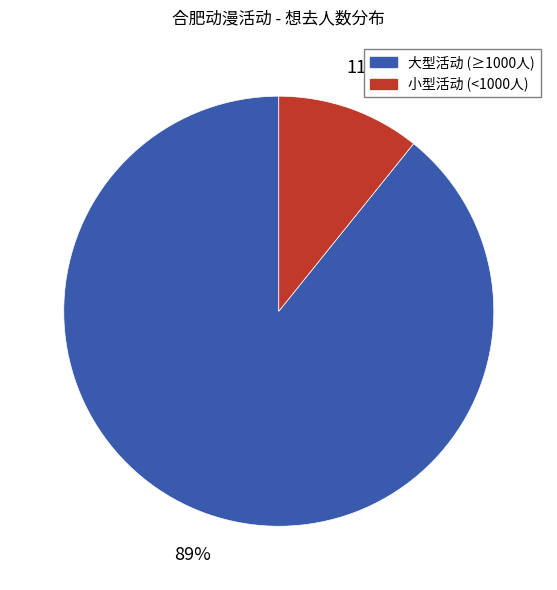

To the nearest percent, what is the average slice percentage?

50%